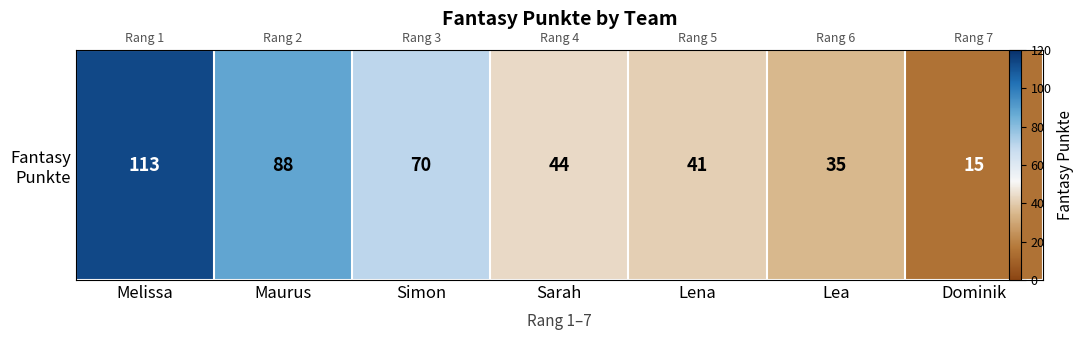

How many data points are above 44?

3